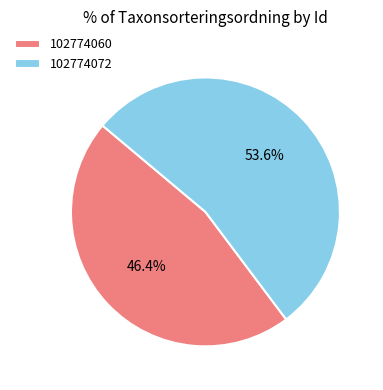

To the nearest percent, what is the average slice percentage?

50%